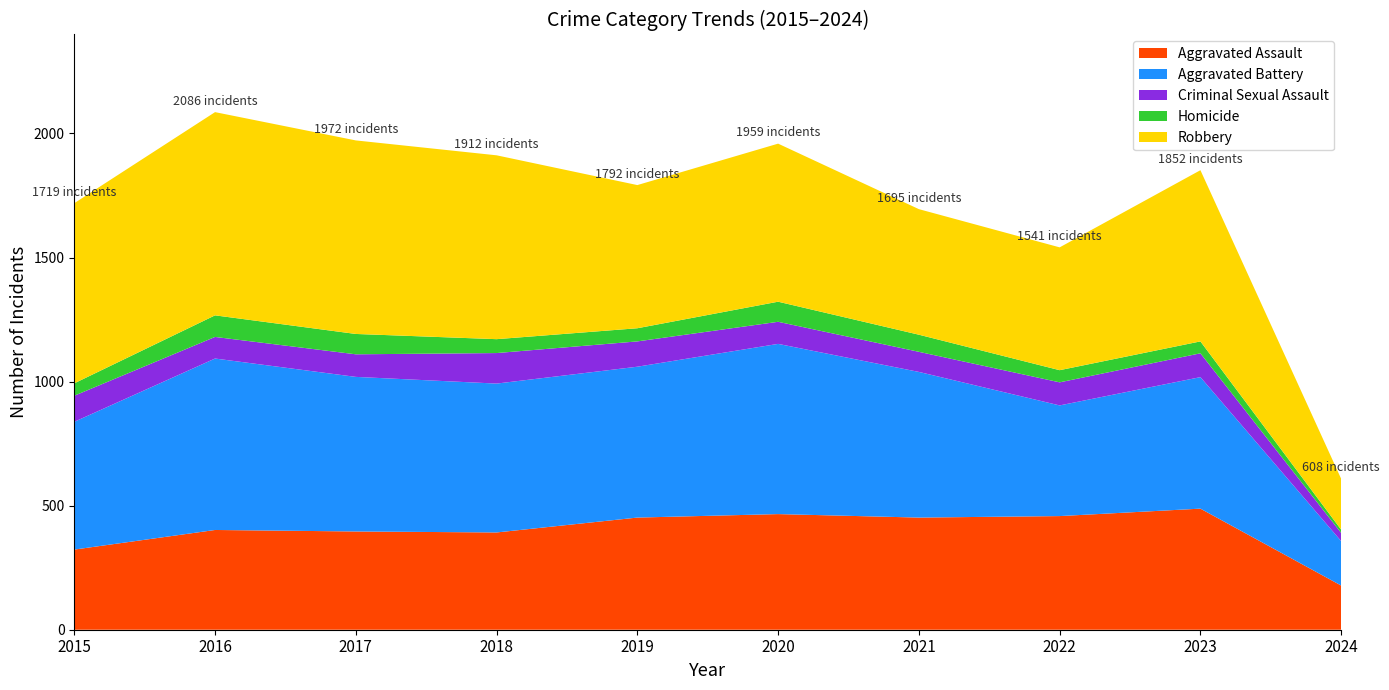

Reading left to right, extract all data points from this chart.

Aggravated Assault: 323	402	396	392	452	466	452	458	488	178
Aggravated Battery: 515	691	623	600	608	686	587	446	530	179
Criminal Sexual Assault: 105	87	91	123	102	89	81	93	96	33
Homicide: 50	87	82	56	53	81	69	49	48	13
Robbery: 726	819	780	741	577	637	506	495	690	205